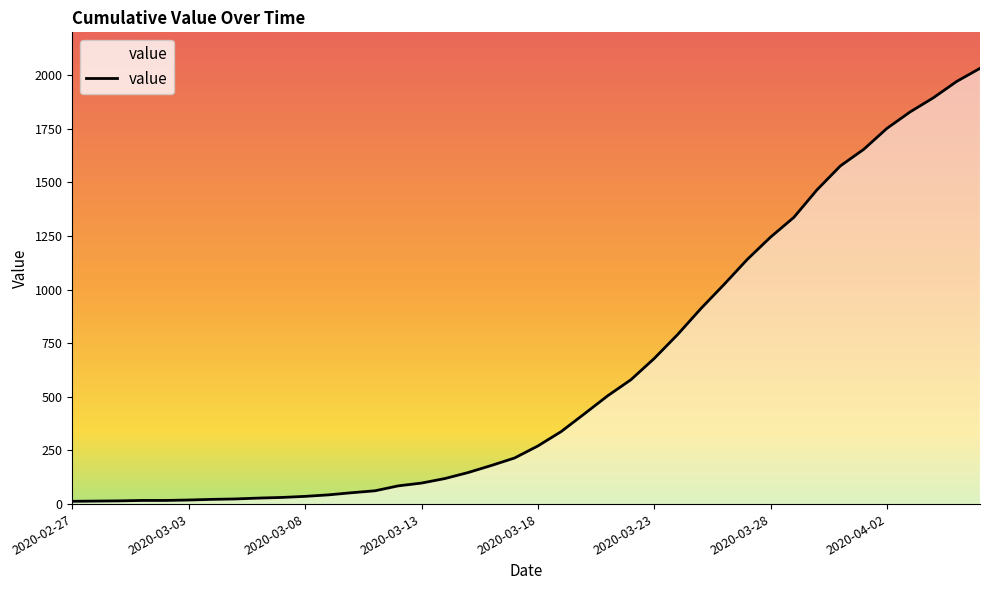

What is the greatest value displayed?

2032